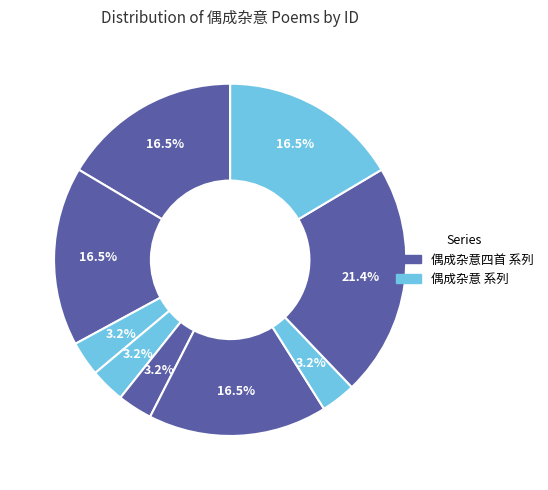

Which category has the biggest portion of the pie?

偶成杂意四首